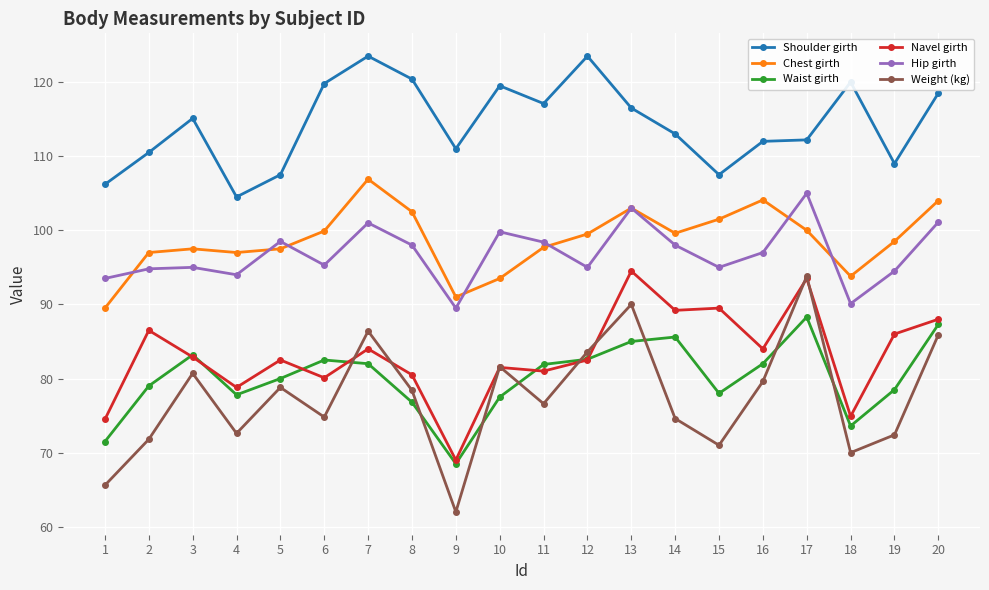

What is the approximate value of Shoulder girth at 11?

117.1